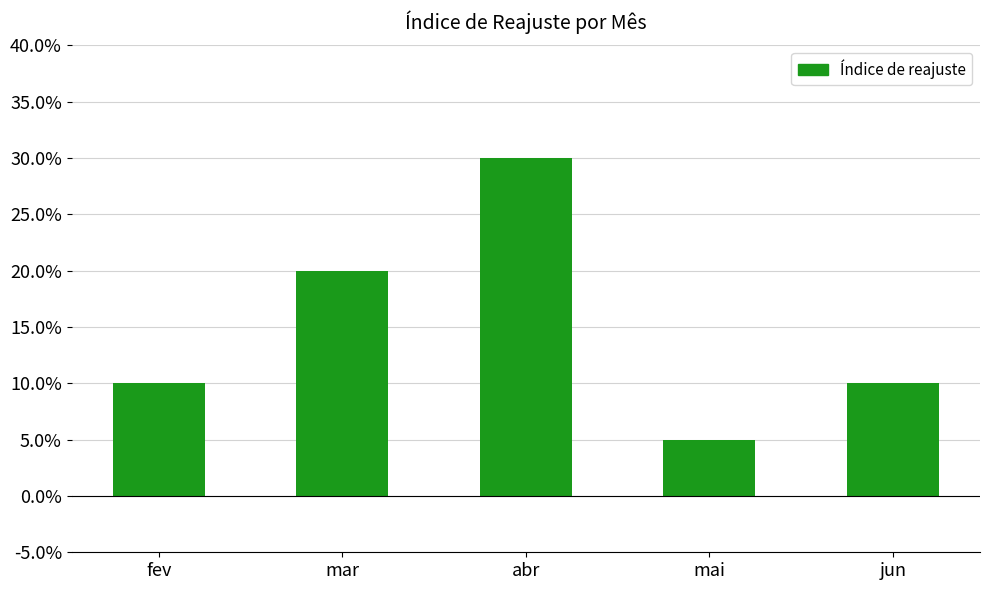

Rank the categories by value from highest to lowest.

abr, mar, fev, jun, mai